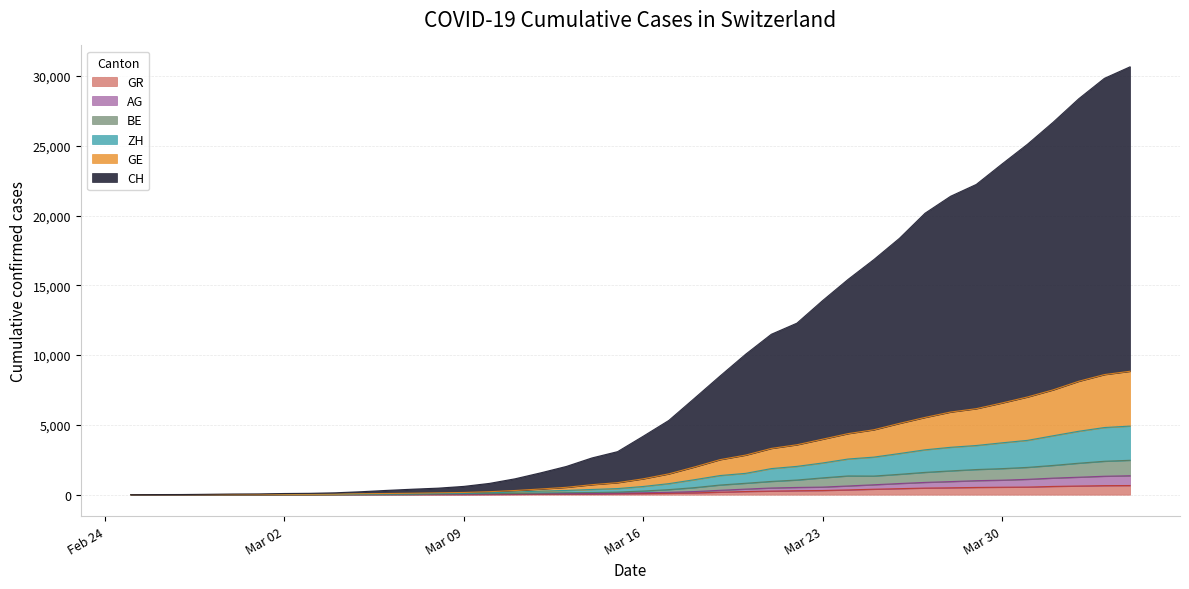

Read the AG value at 2020-03-08, to the nearest 50.

50